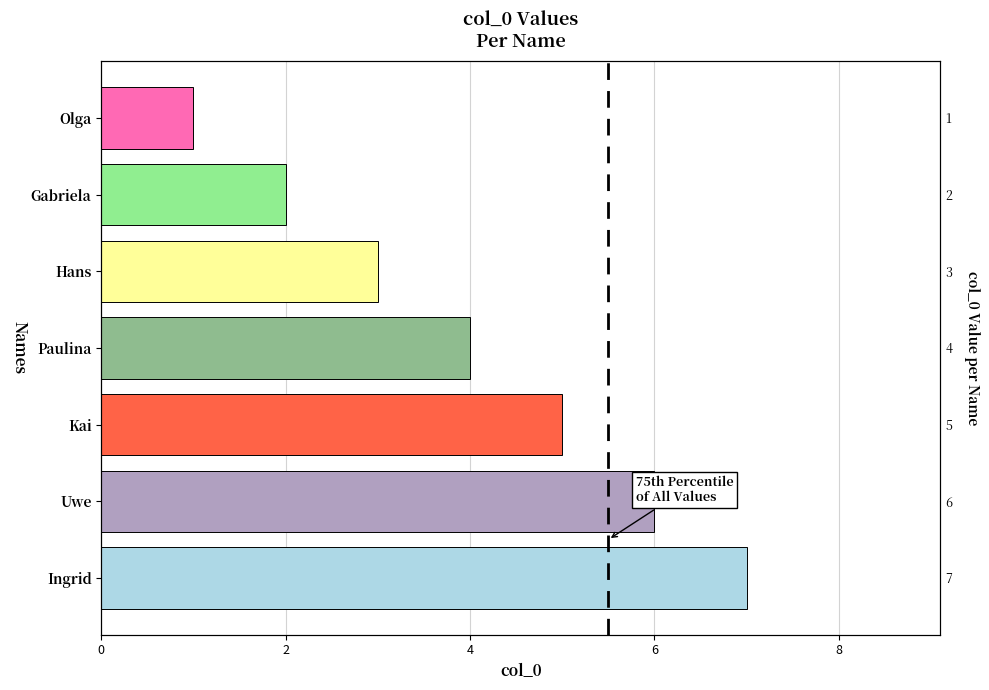

Does the chart contain stacked bars?

No